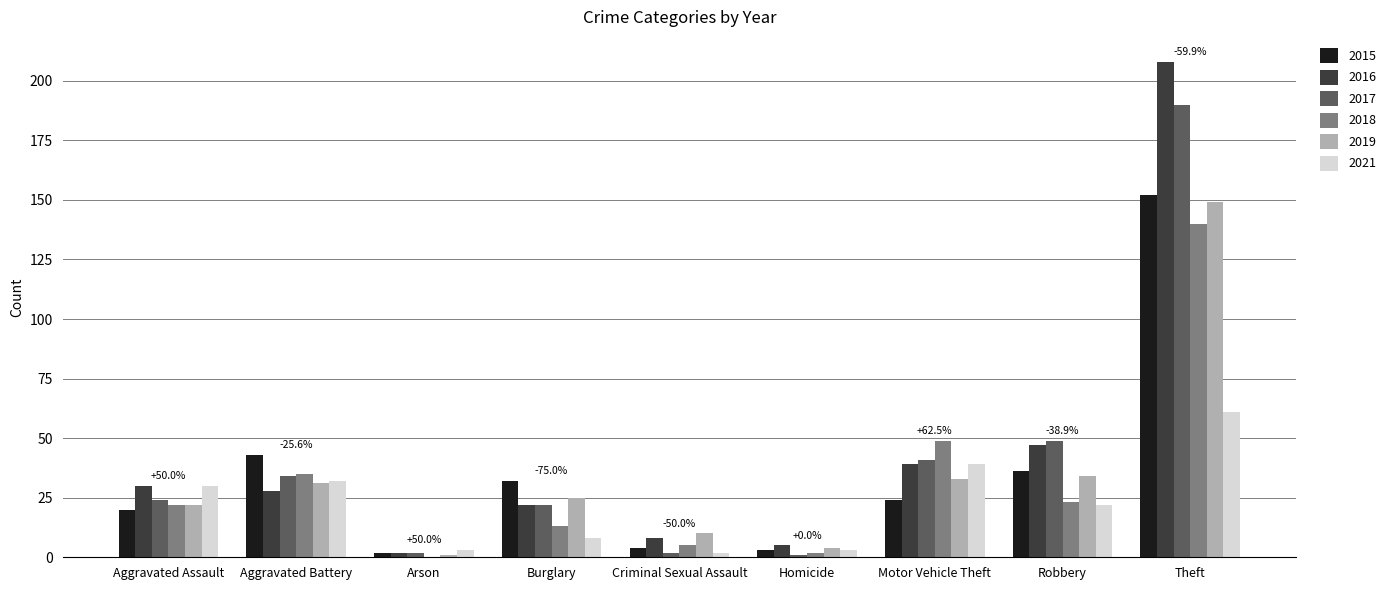

How many groups of bars are there?

9